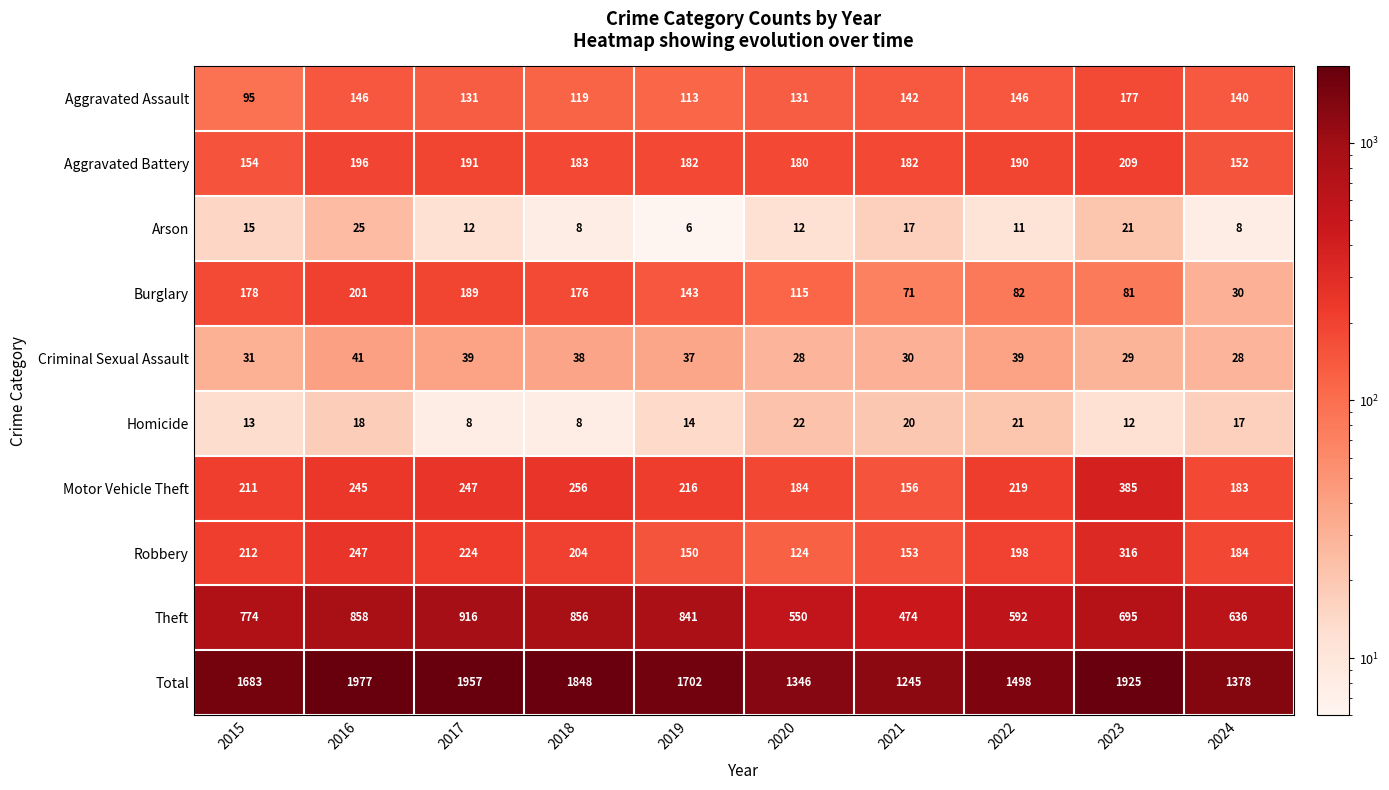

Rank the series by their maximum value, from lowest to highest.

Homicide, Arson, Criminal Sexual Assault, Aggravated Assault, Burglary, Aggravated Battery, Robbery, Motor Vehicle Theft, Theft, Total